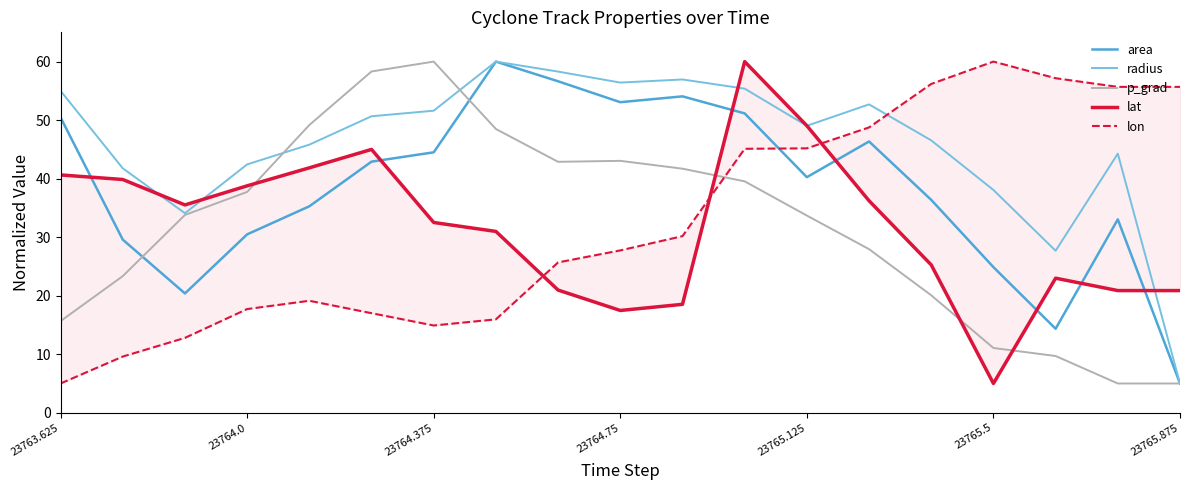

The value of p_grad at 8 is 29.5. True or false?

False